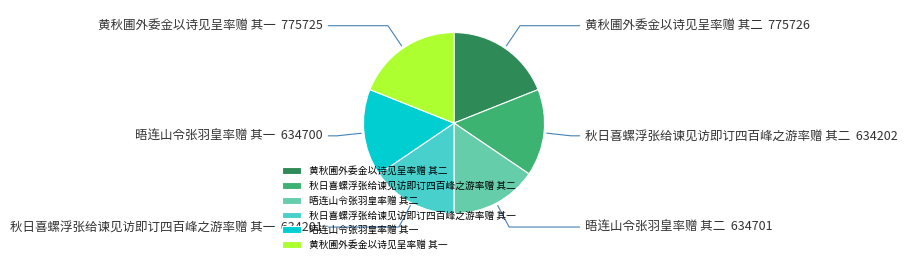

Does 秋日喜螺浮张给谏见访即订四百峰之游率赠 其二 account for over 50% of the chart?

No